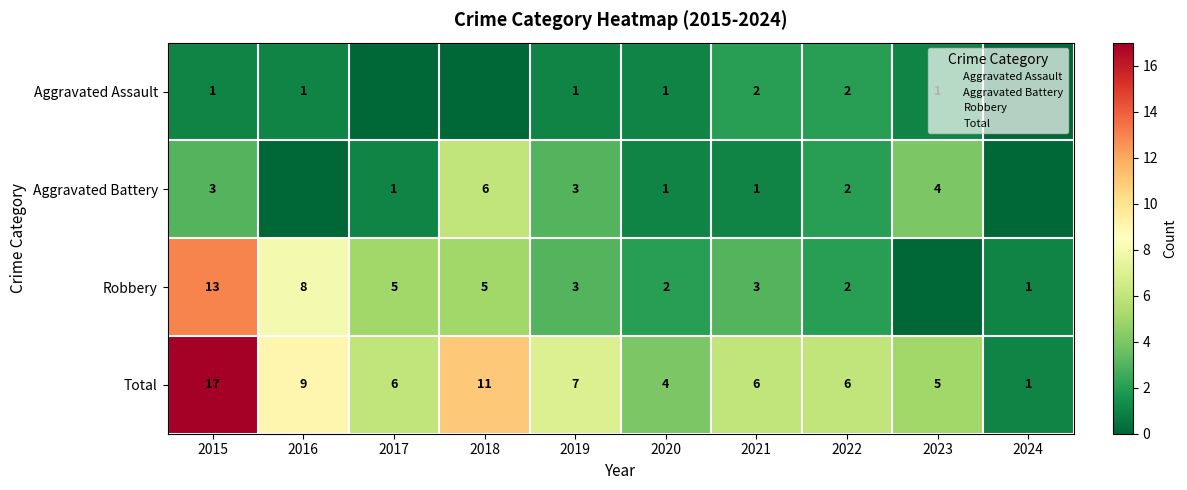

What value does the Aggravated Battery series have at 2018?

6